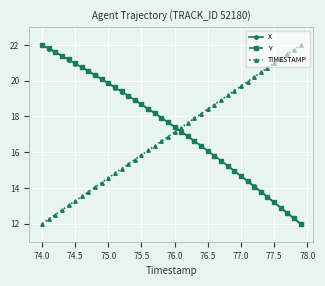

Which series ends up on top after the final intersection of Y and TIMESTAMP?

TIMESTAMP